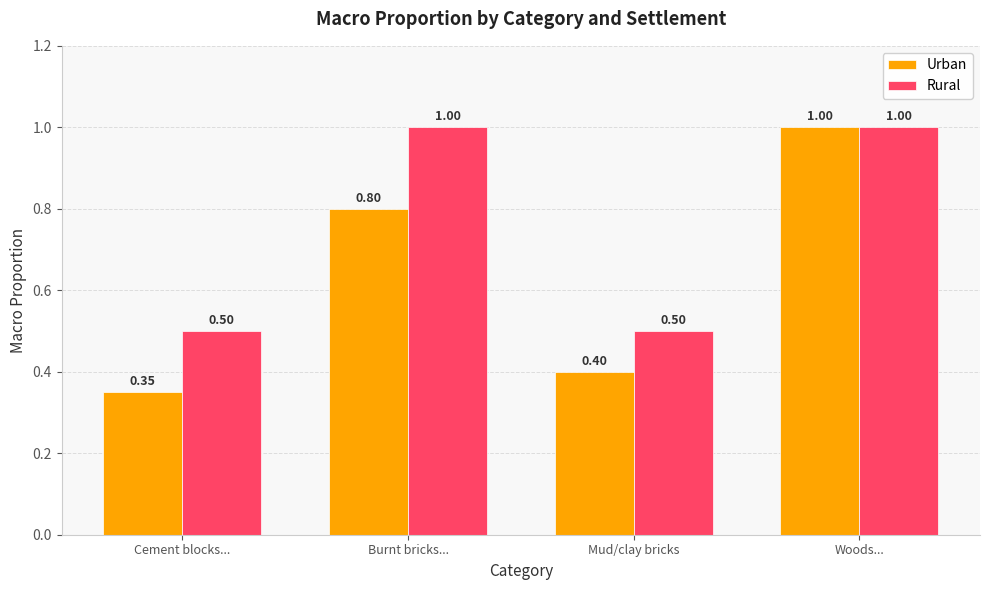

Read the Rural value at Burnt bricks....

1.0